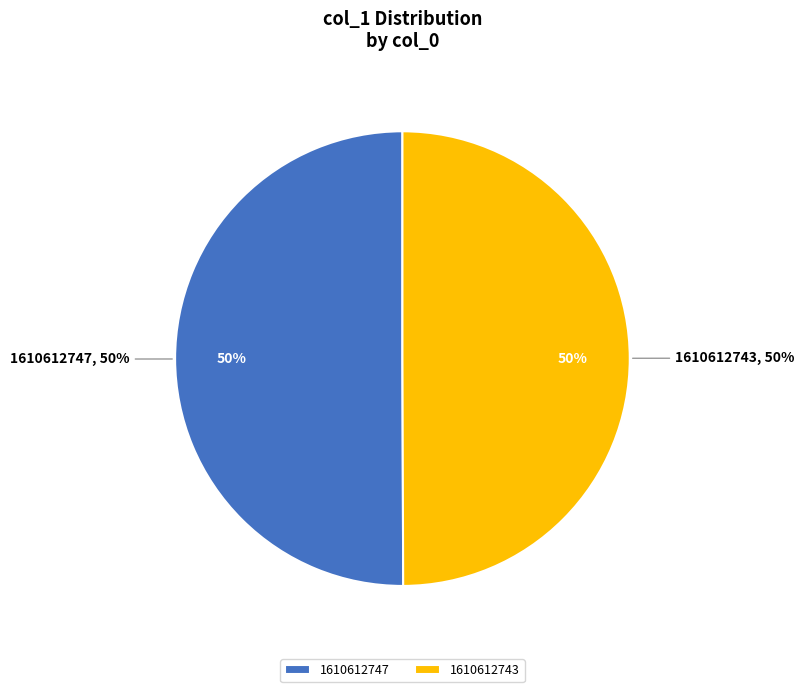

Rank the categories by value from highest to lowest.

1610612747, 1610612743